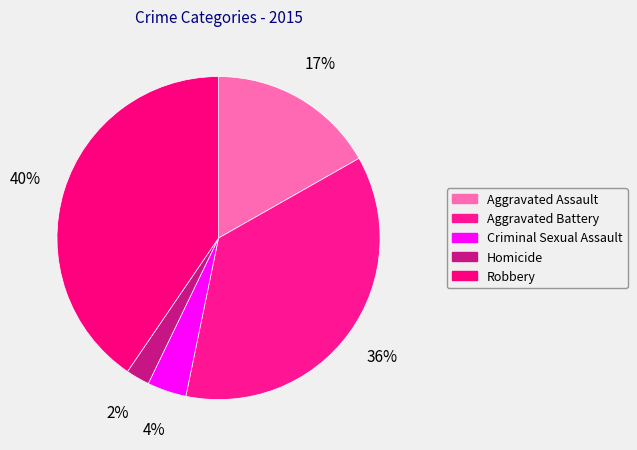

How many slices are in this pie chart?

5